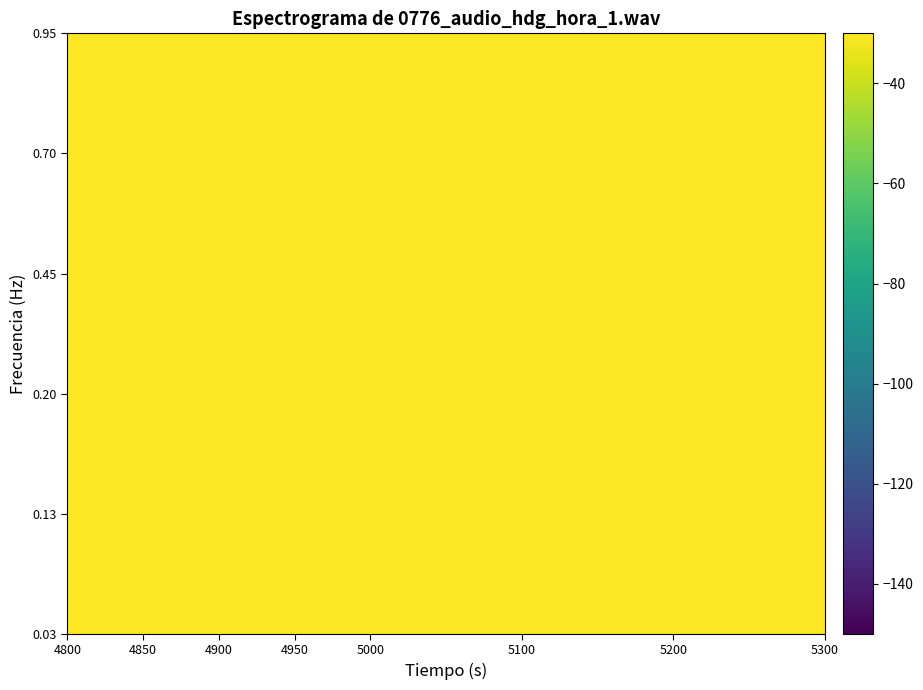

How many data points does each series have?

8